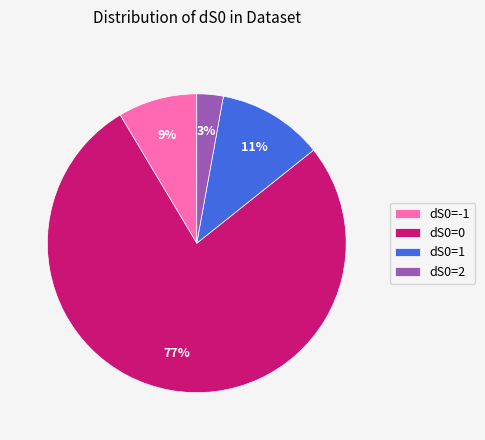

To the nearest percent, what is the difference between the largest and smallest slice percentages?

74%